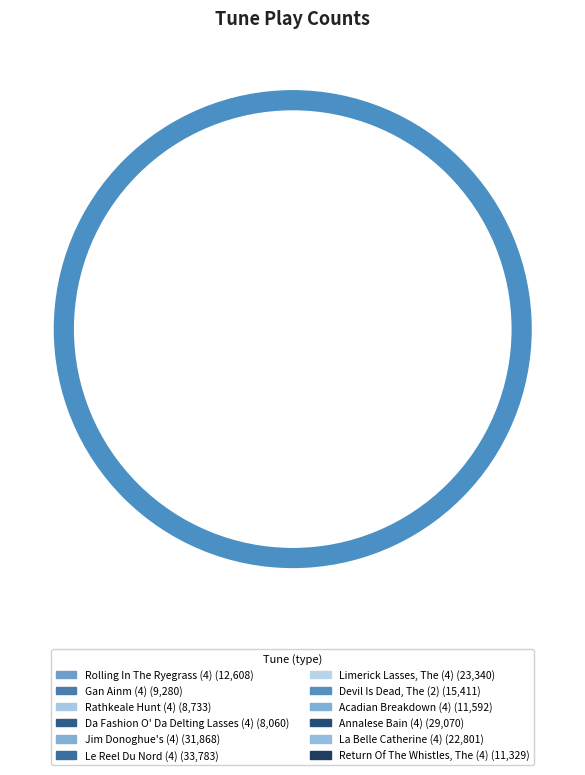

What percentage is the Annalese Bain (4) slice, to the nearest percent?

13%